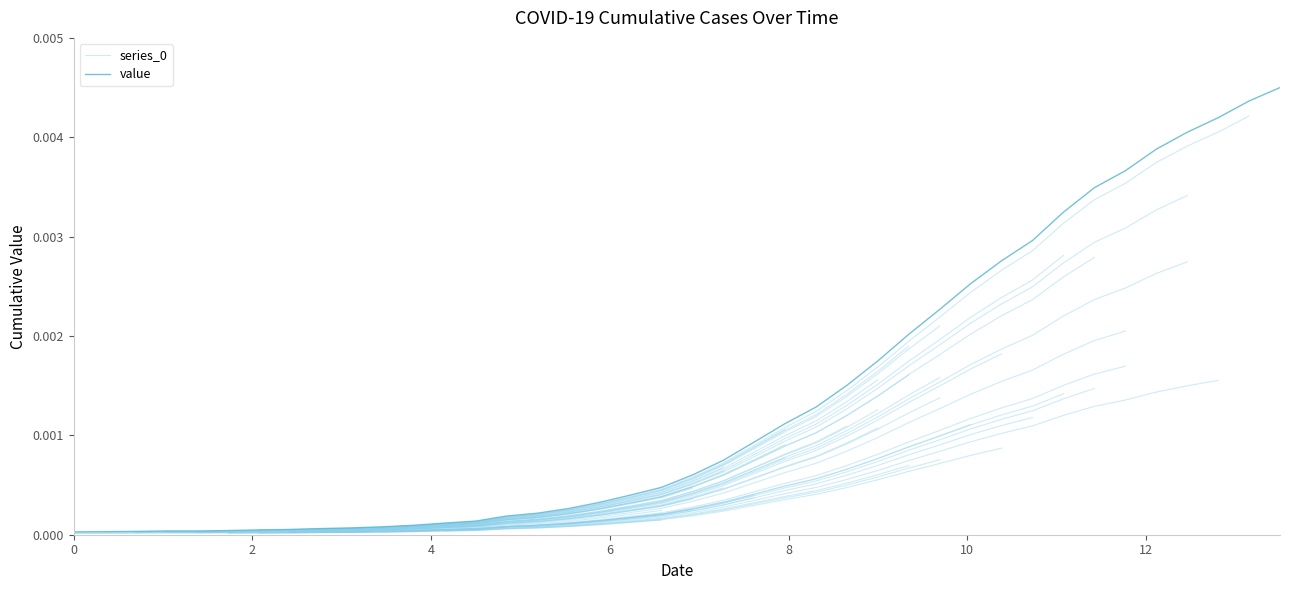

True or false: there are more than 2 points higher than both neighbors.

False